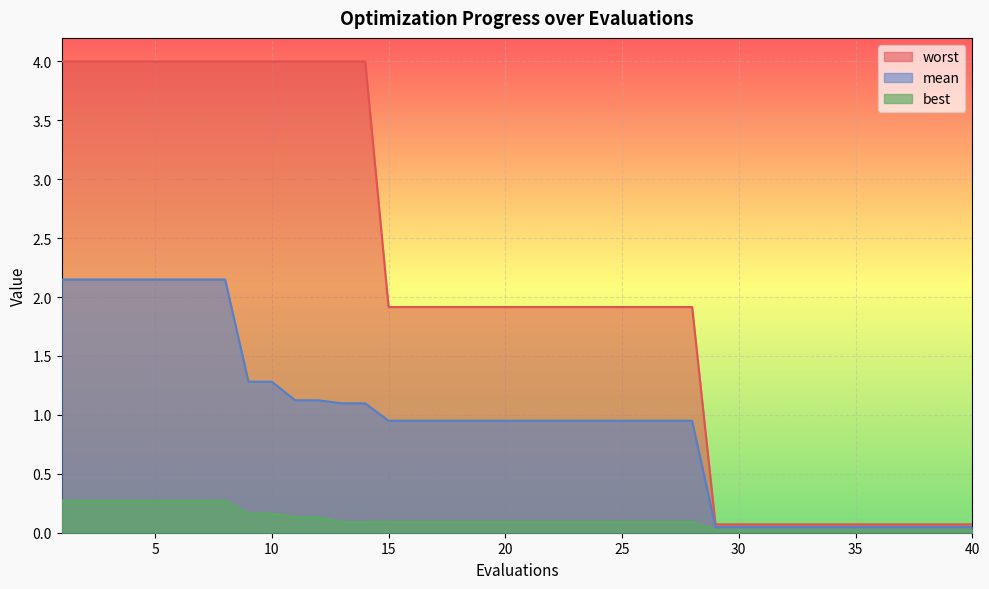

Between 7 and 28, which is larger?

7